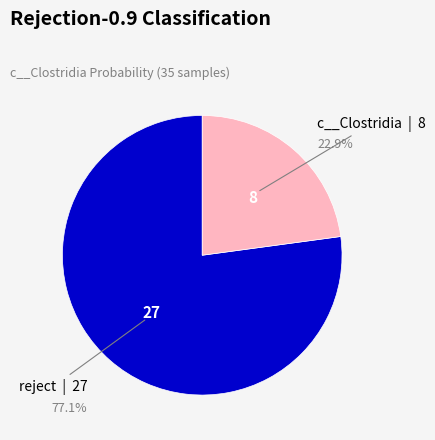

Is there any slice that represents more than half of the pie?

Yes